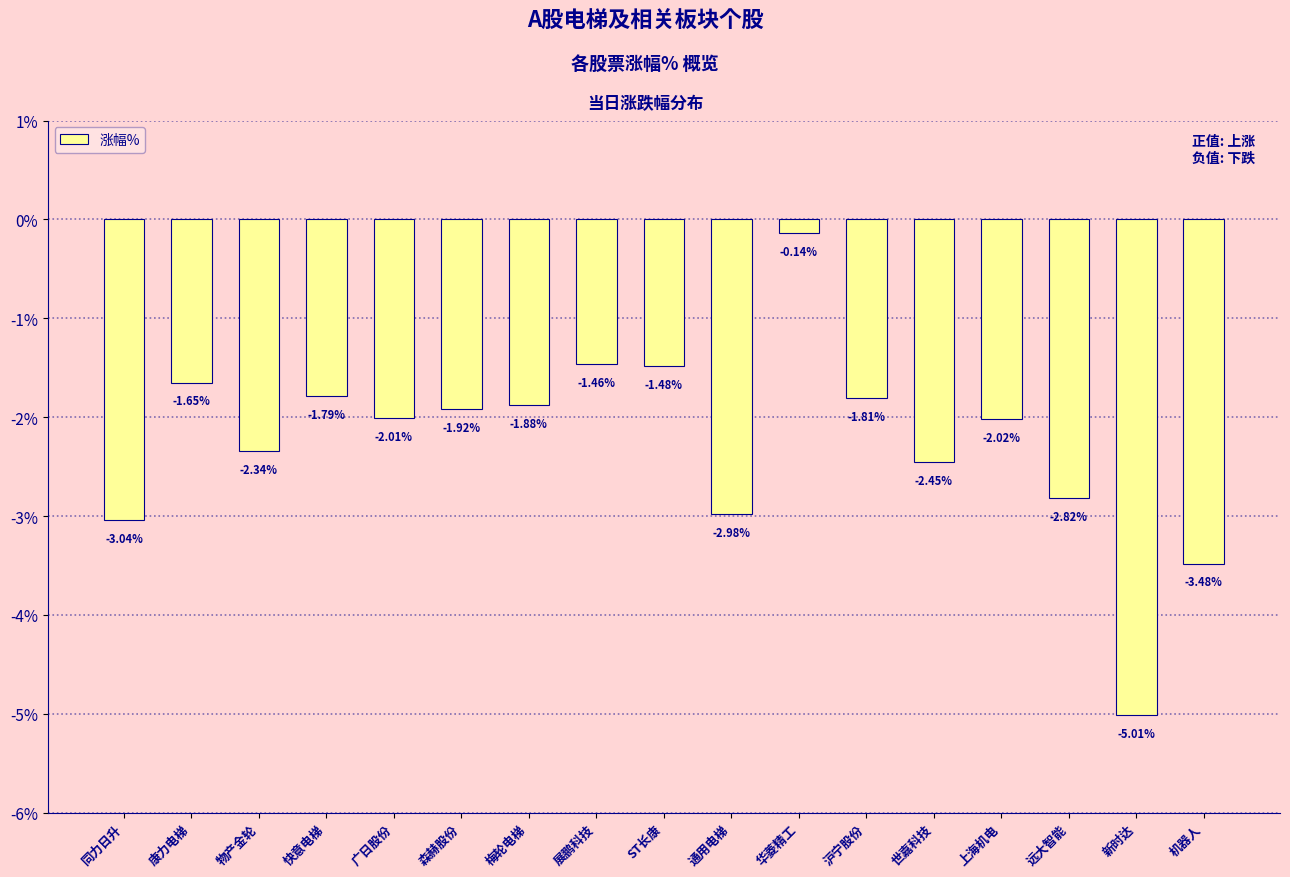

What is the label of the 5th bar from the left?

广日股份